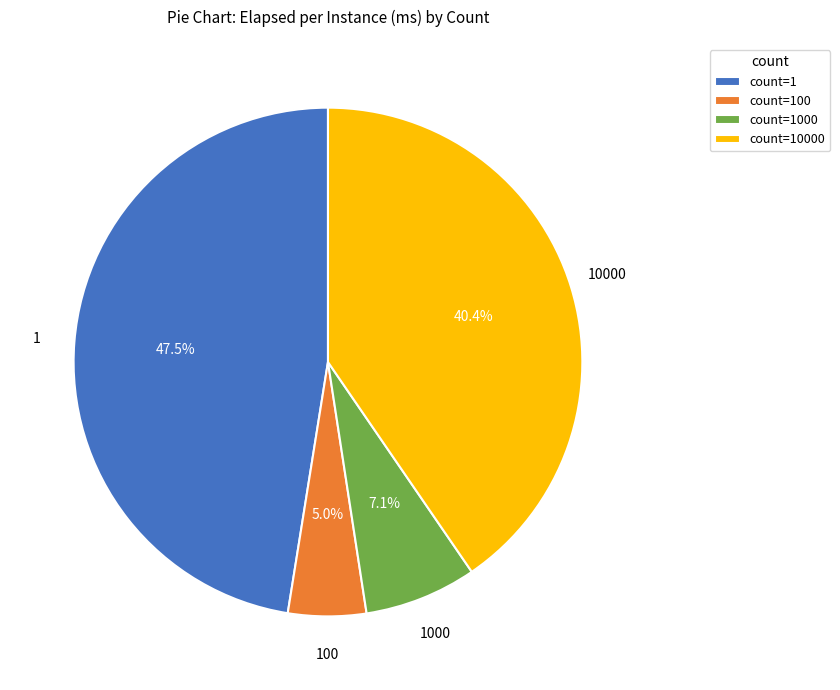

Combined, do count=10000 and count=1 account for over 50%?

Yes